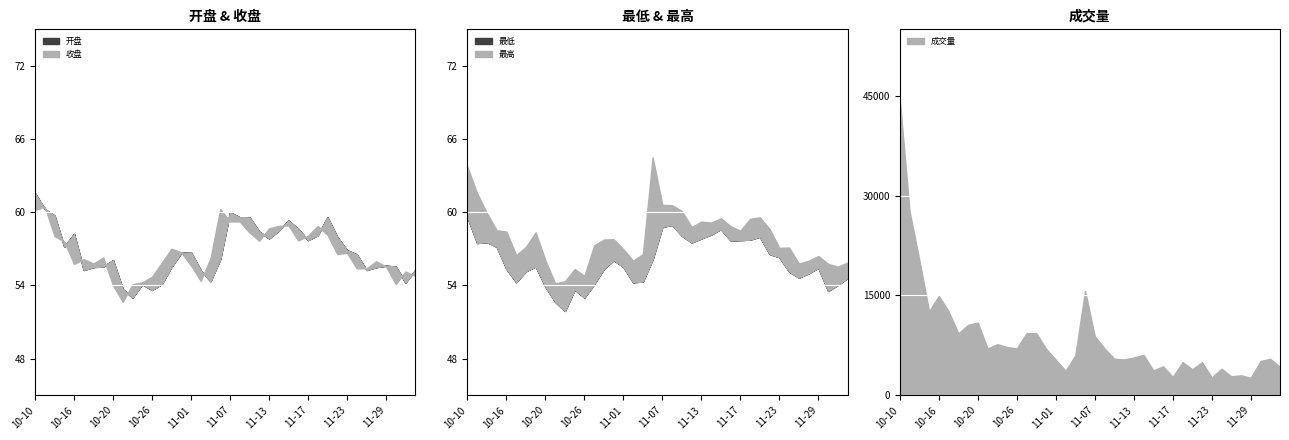

The 最低 series shows 54.3 at 2023-11-02. True or false?

True